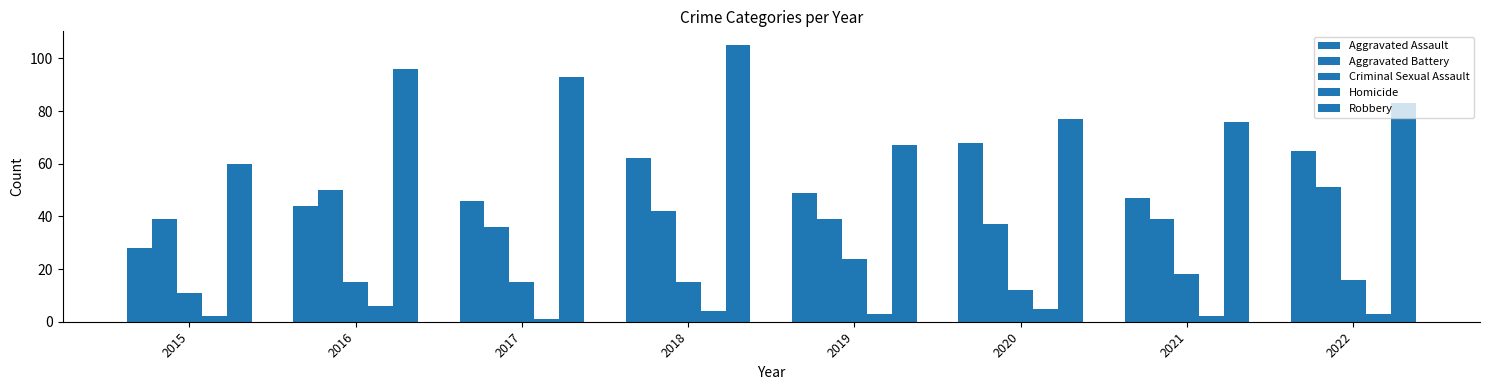

What value does the Aggravated Battery series have at 2018, to the nearest 5?

40